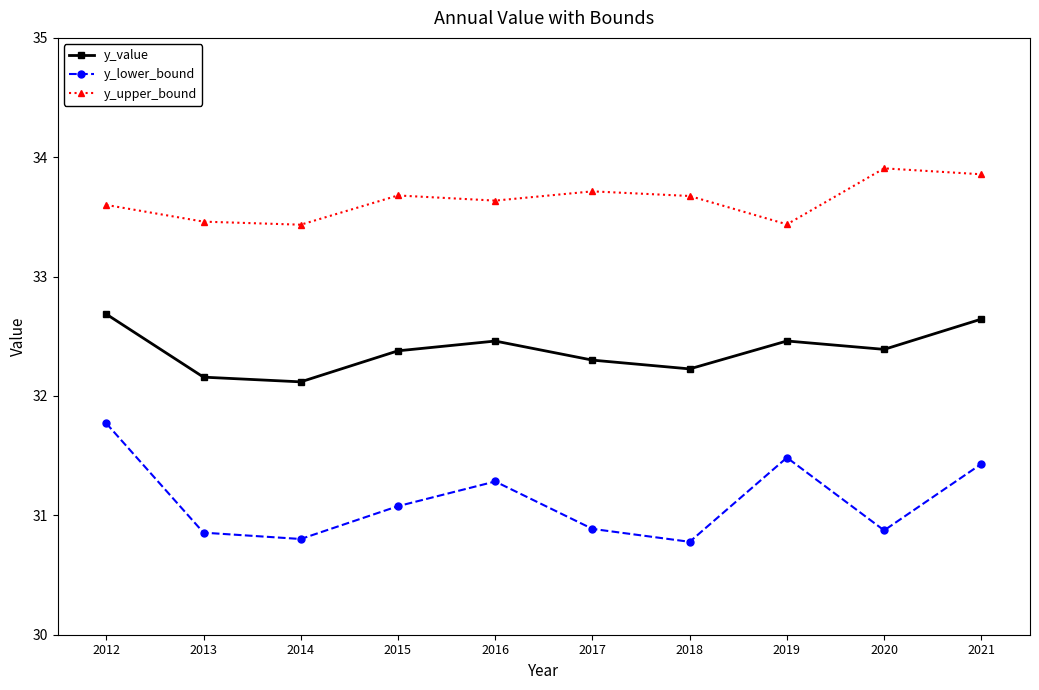

What is the spread (max minus min) of values at 2012?

1.8